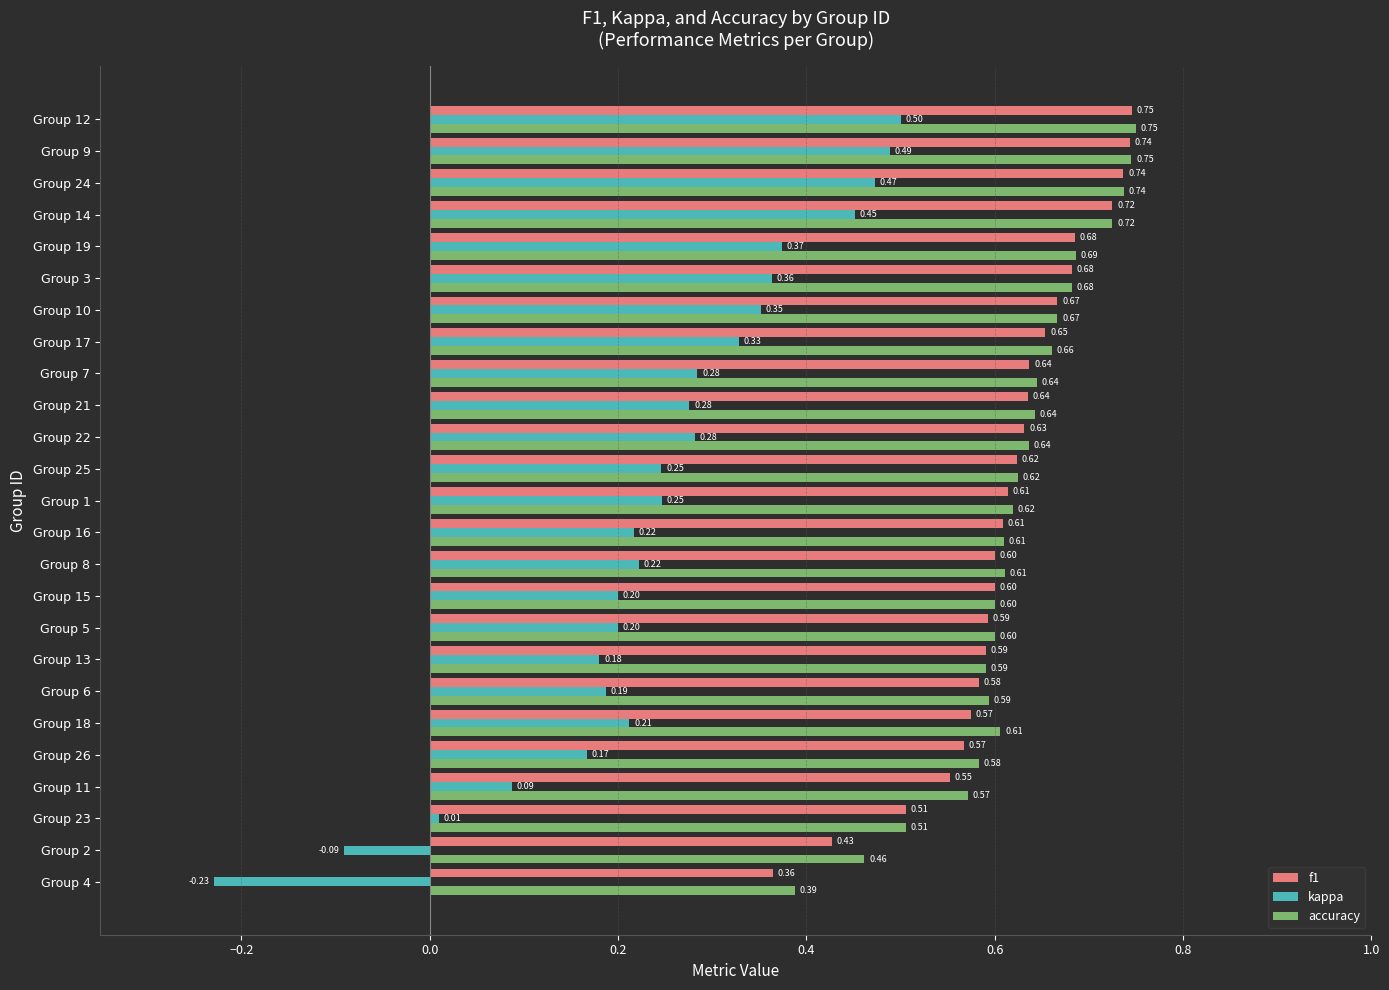

Which series has the largest total across all categories?

accuracy